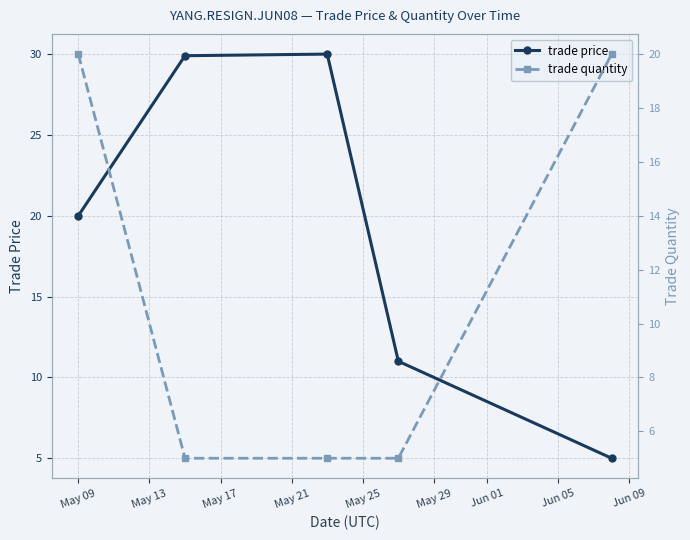

True or false: trade price has more than 2 interior local peaks.

False